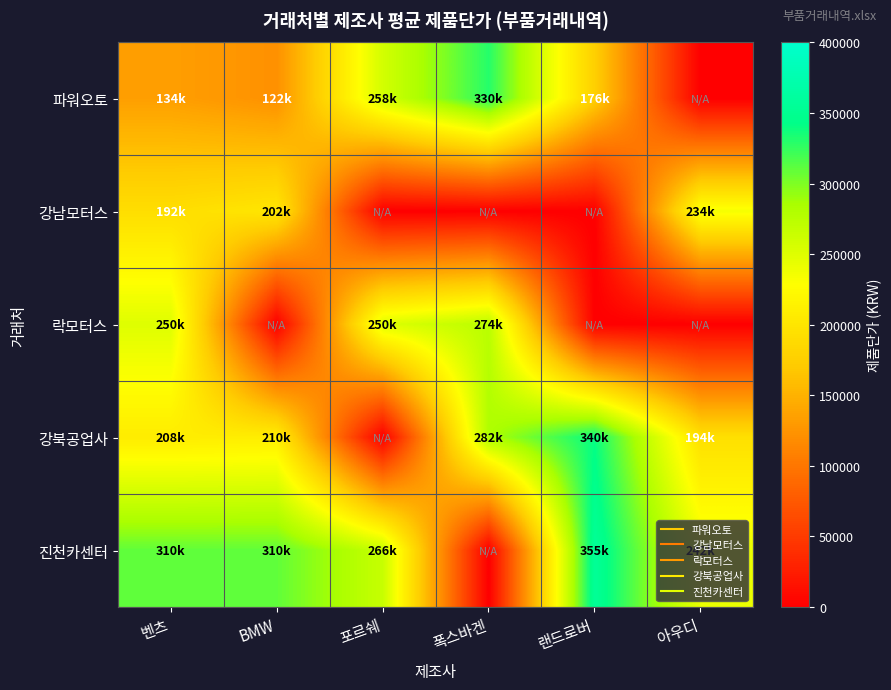

At which category is the sum across all series the highest?

벤츠